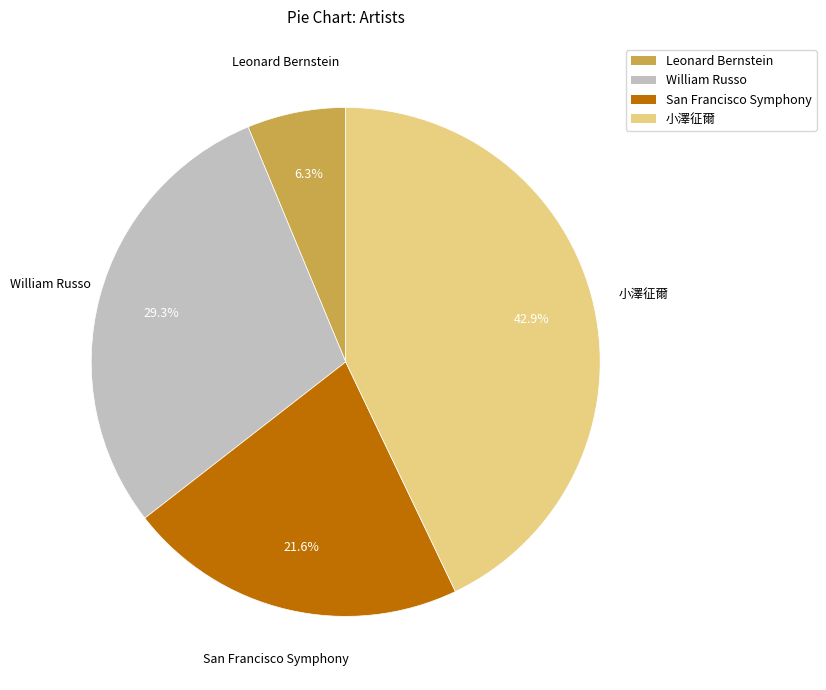

Which slice is the smallest?

Leonard Bernstein